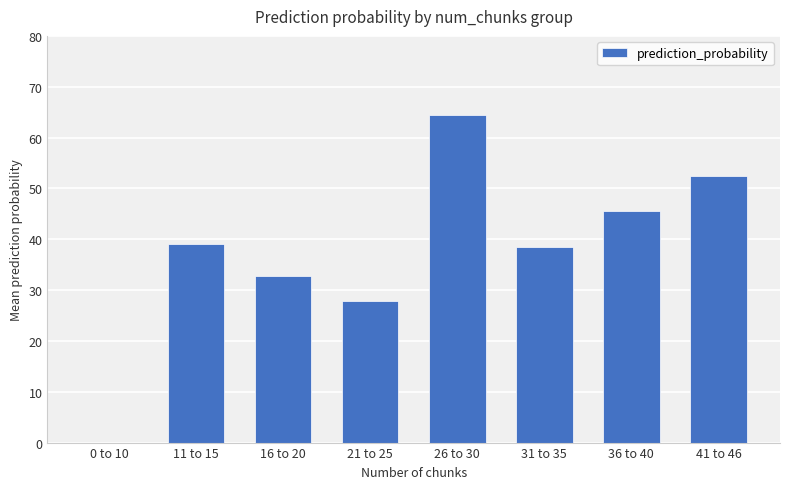

Which has a higher value, 31 to 35 or 21 to 25?

31 to 35